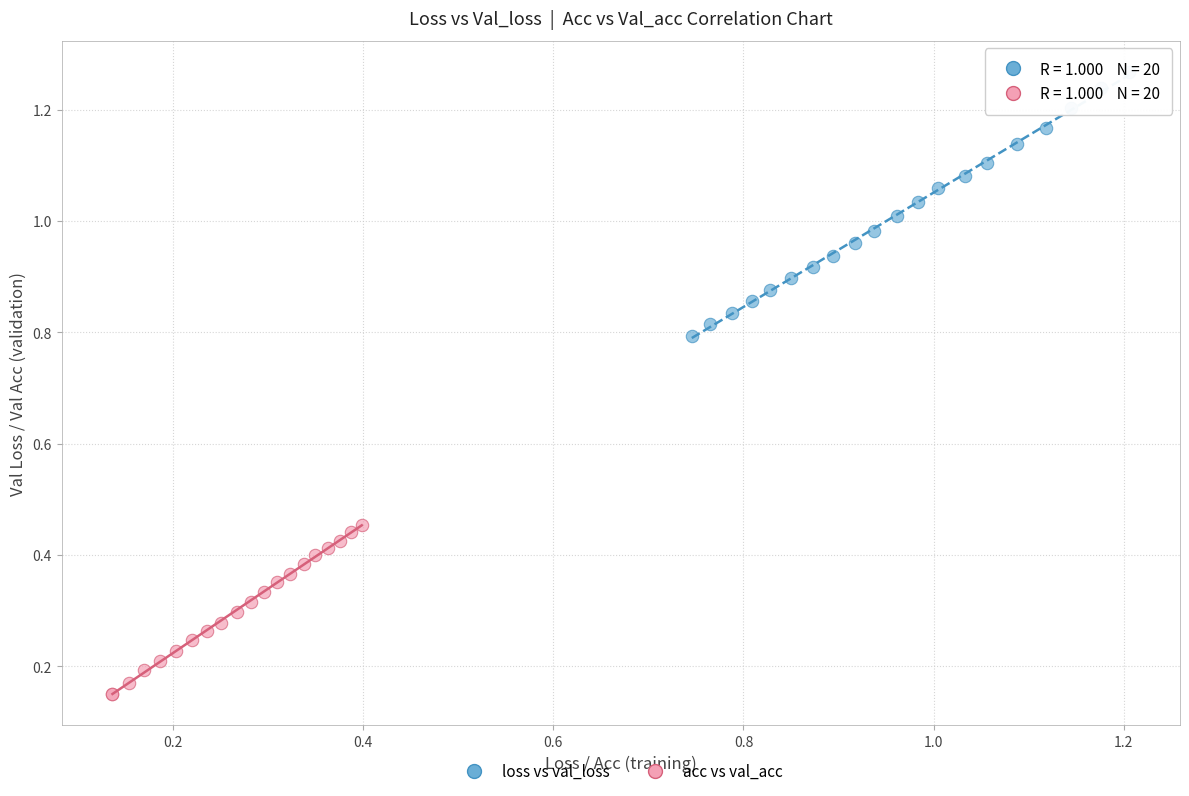

What are all the series names shown in the legend?

loss vs val_loss, acc vs val_acc